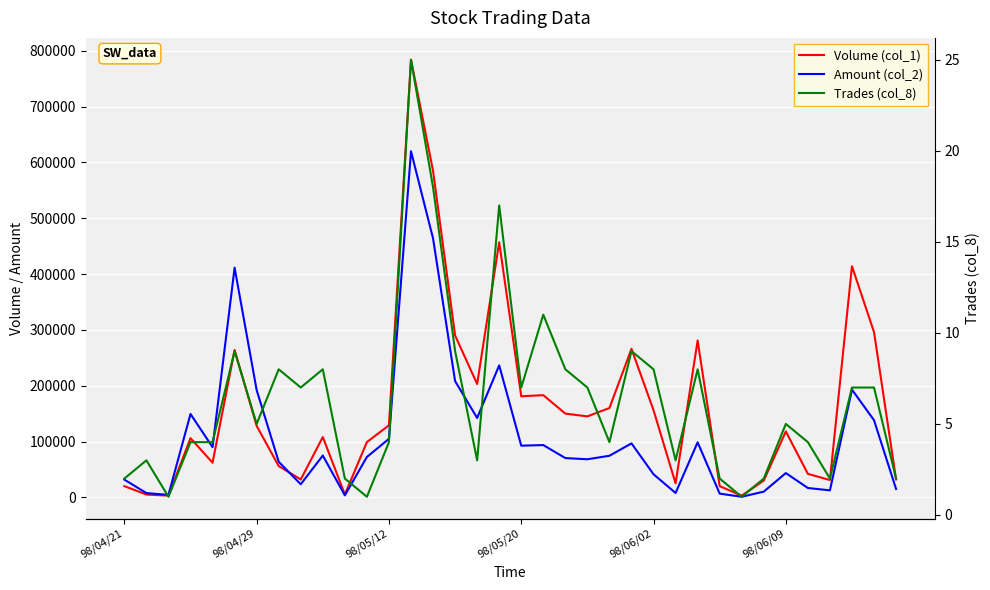

True or false: Trades (col_8) and Volume (col_1) cross at least once.

False